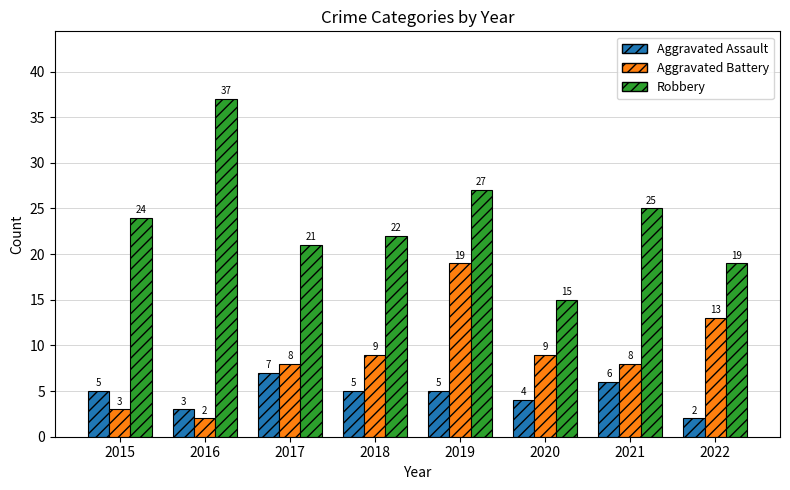

Count the number of data series in this chart.

3